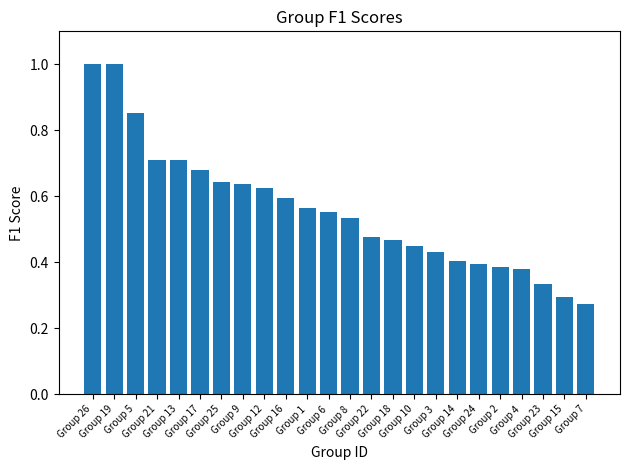

What position from the left is Group 4?

21